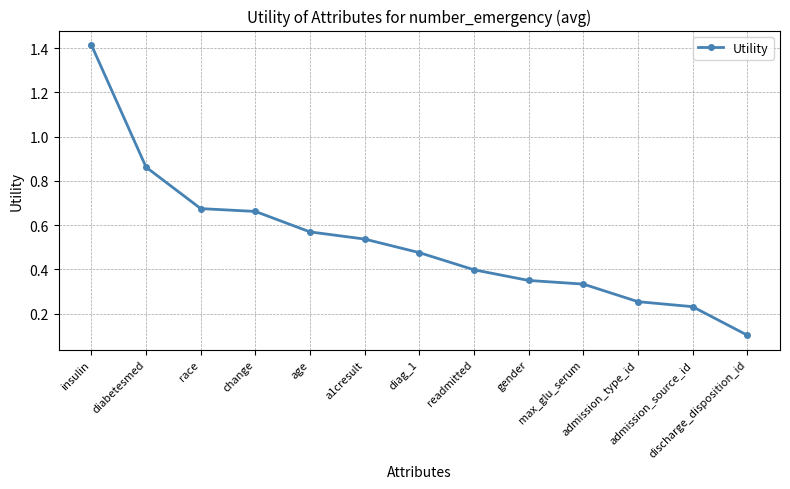

List the labels in order of value, smallest first.

discharge_disposition_id, admission_source_id, admission_type_id, max_glu_serum, gender, readmitted, diag_1, a1cresult, age, change, race, diabetesmed, insulin